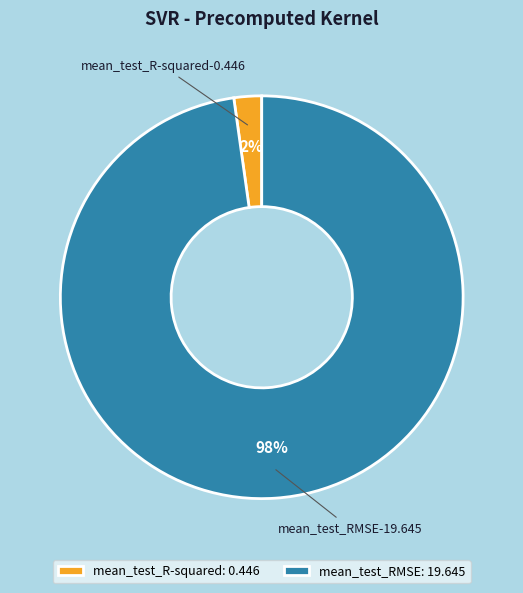

Rank the categories by value from highest to lowest.

mean_test_RMSE, mean_test_R-squared